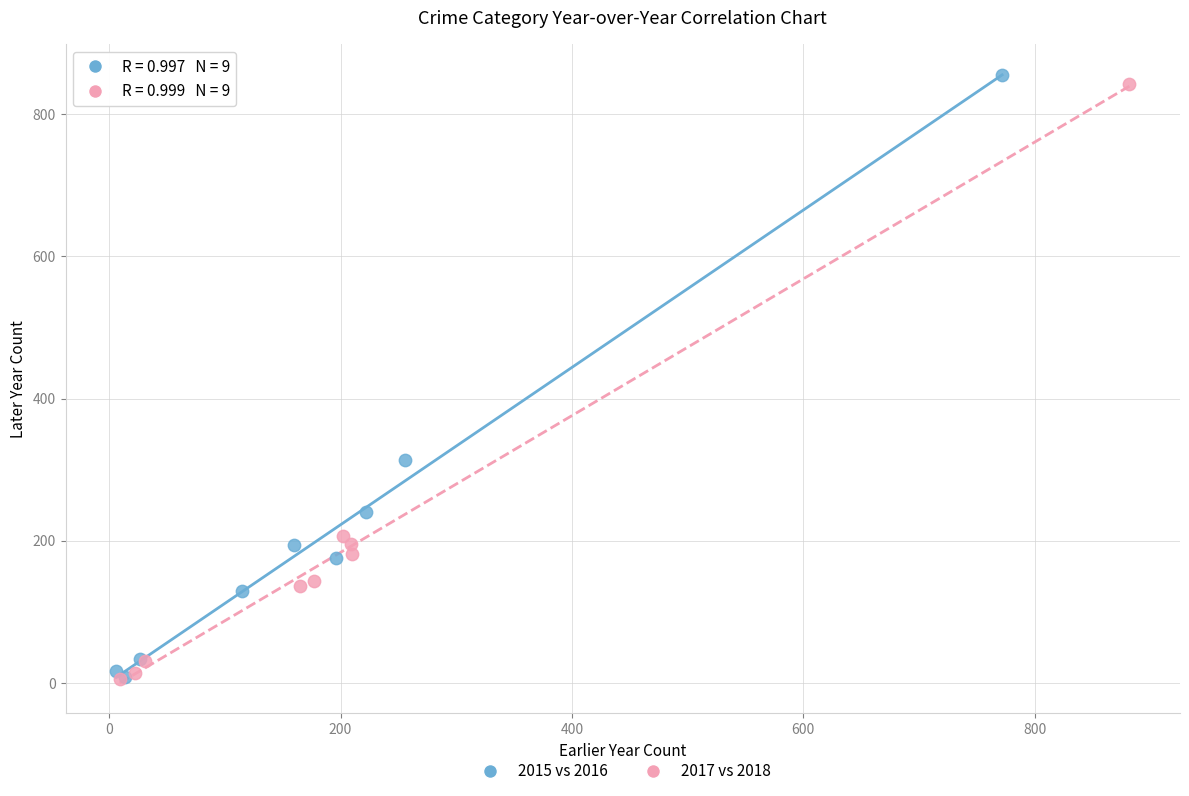

What are all the series names shown in the legend?

2015 vs 2016, 2017 vs 2018